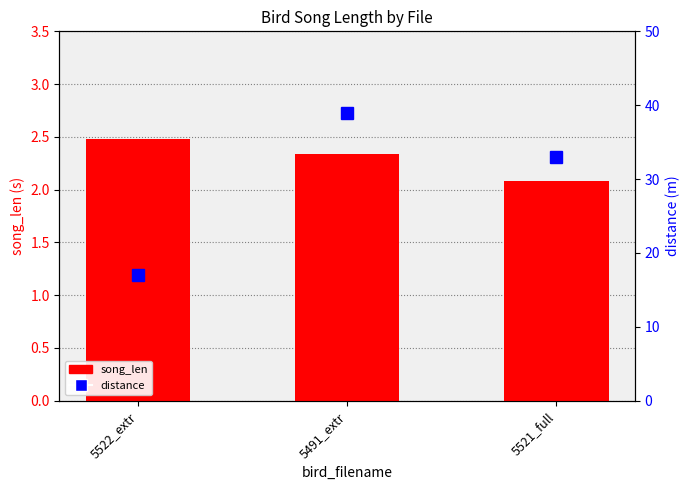

Reading left to right, what are all the values shown in this chart?

song_len: 5522_extr=2.5	5491_extr=2.3	5521_full=2.1
distance: 5522_extr=17.0	5491_extr=39.0	5521_full=33.0